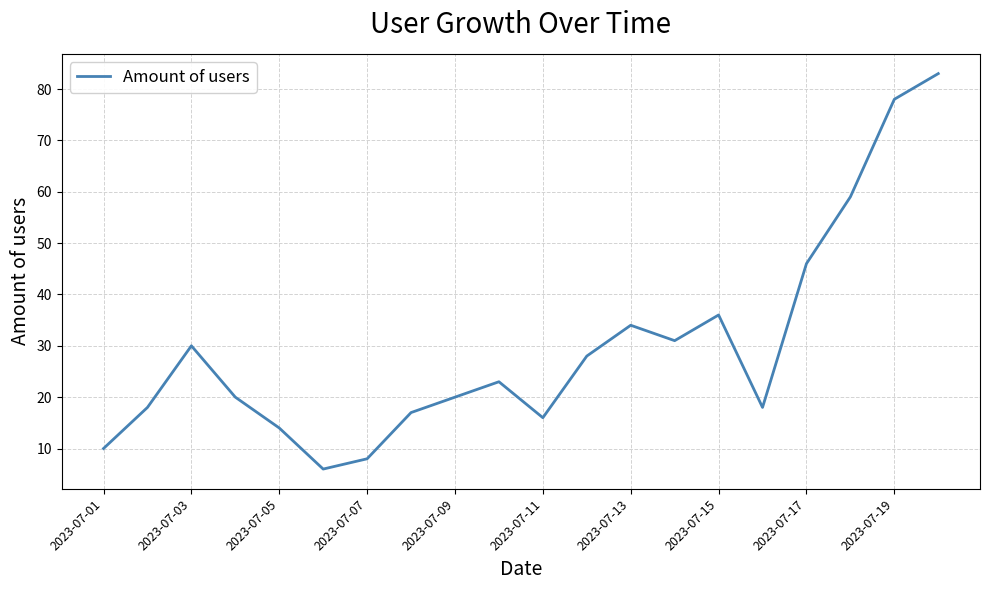

What is the difference between the maximum and minimum values?

77